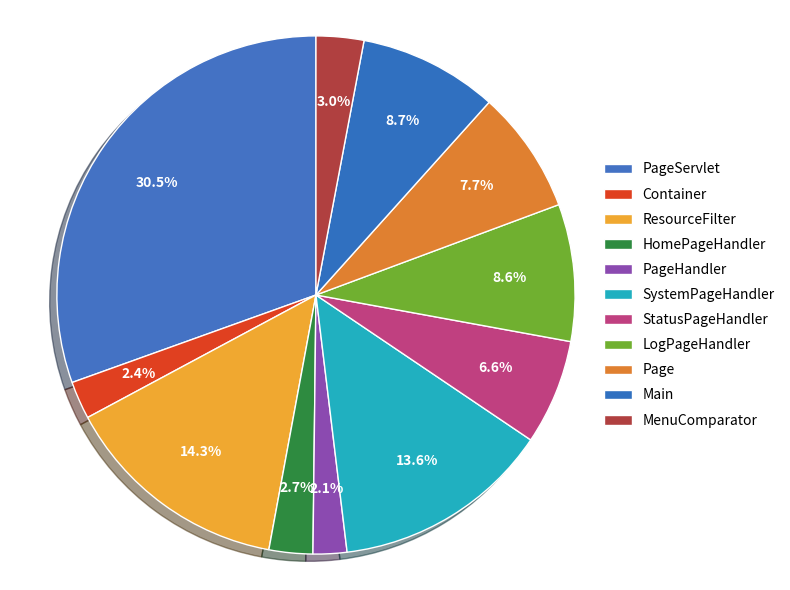

Rank the categories by value from highest to lowest.

PageServlet, ResourceFilter, SystemPageHandler, Main, LogPageHandler, Page, StatusPageHandler, MenuComparator, HomePageHandler, Container, PageHandler